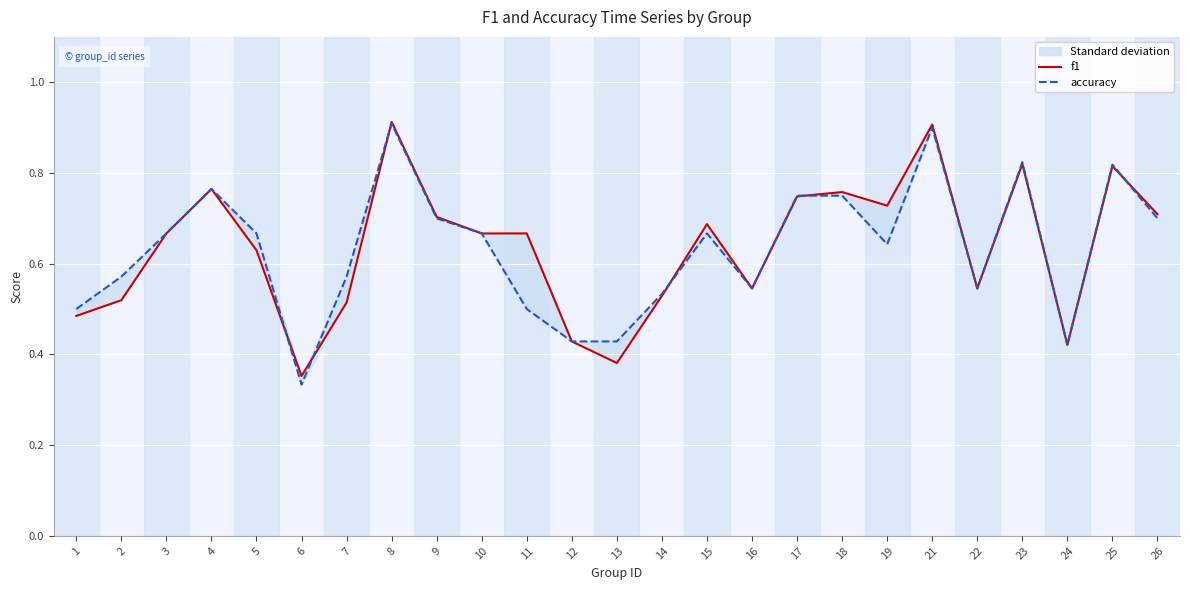

List the series in order of their overall mean, lowest first.

accuracy, f1